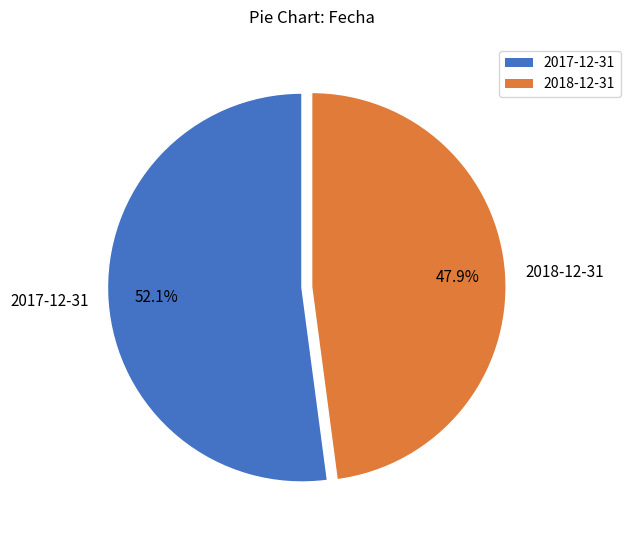

Which slice is the largest?

2017-12-31